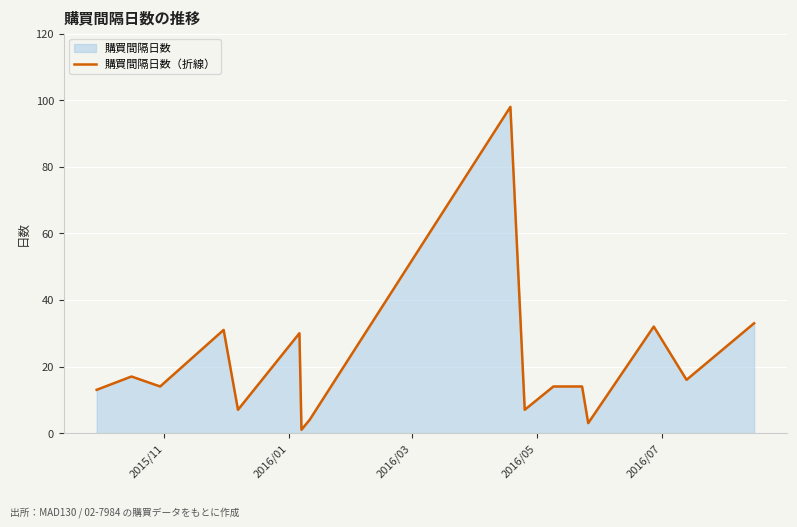

Reading left to right, list all the values displayed in this chart.

13	17	14	31	7	30	1	4	98	7	14	14	3	32	16	33